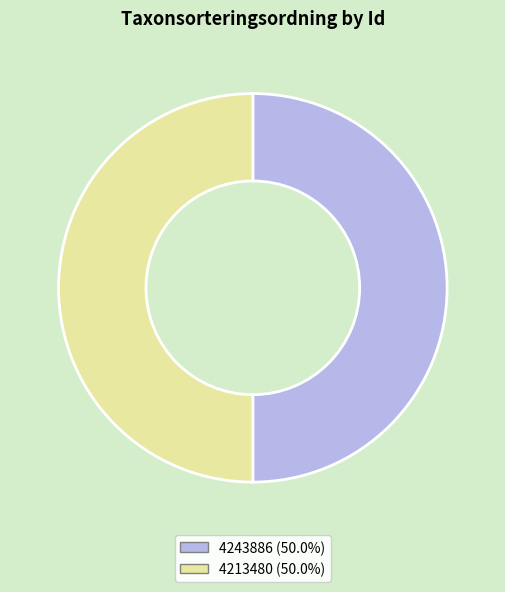

Approximately how many times larger is the value at 4213480 compared to 4243886?

1.0